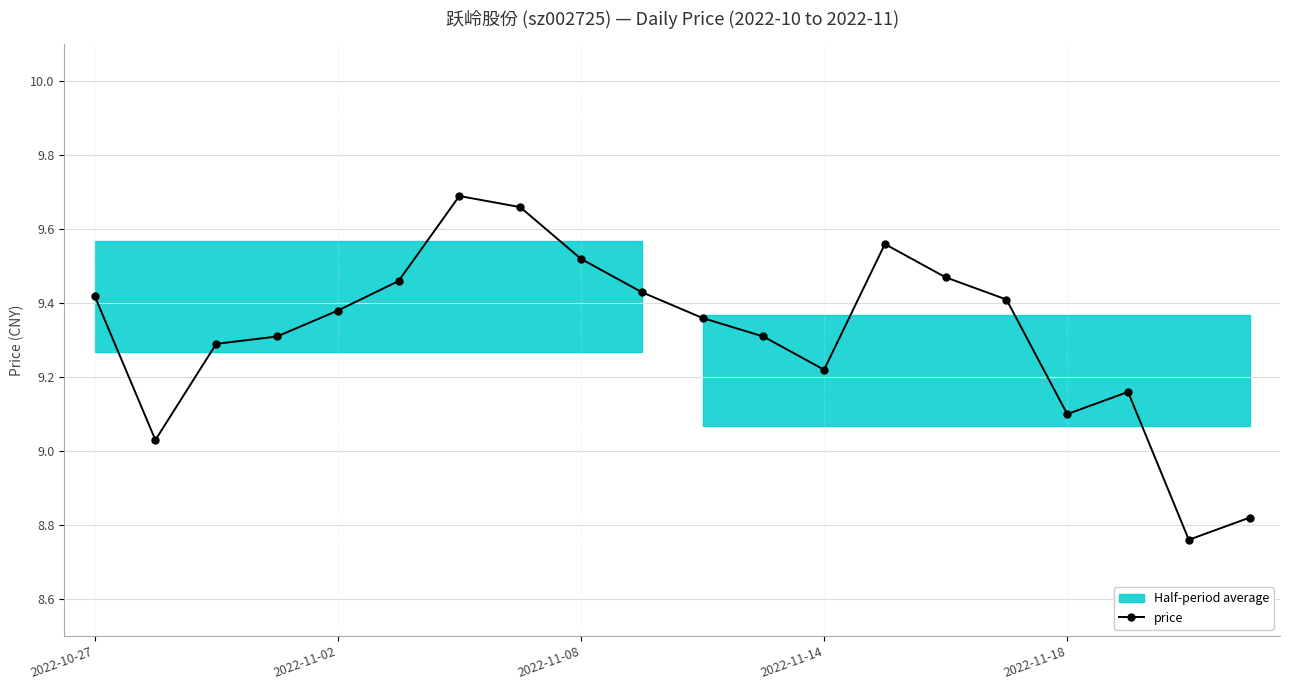

Where does the price series first go above 9?

2022-10-27